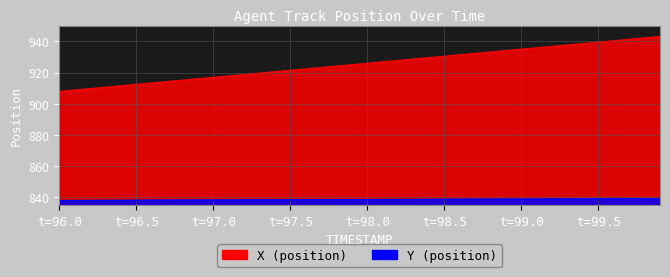

What is the difference between the Y values at 97.2 and 97.8?

0.2